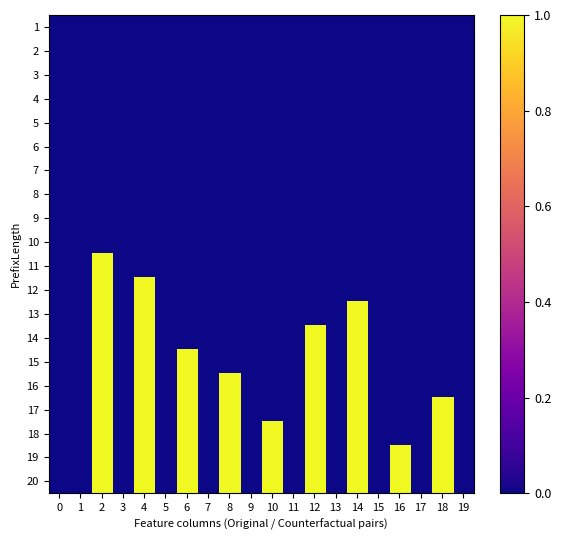

At which category is the sum across all series the highest?

2